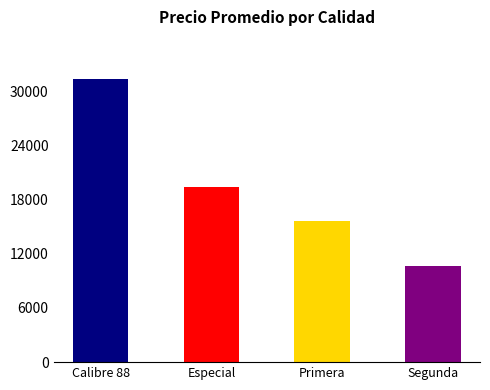

How many data points does each series have?

4